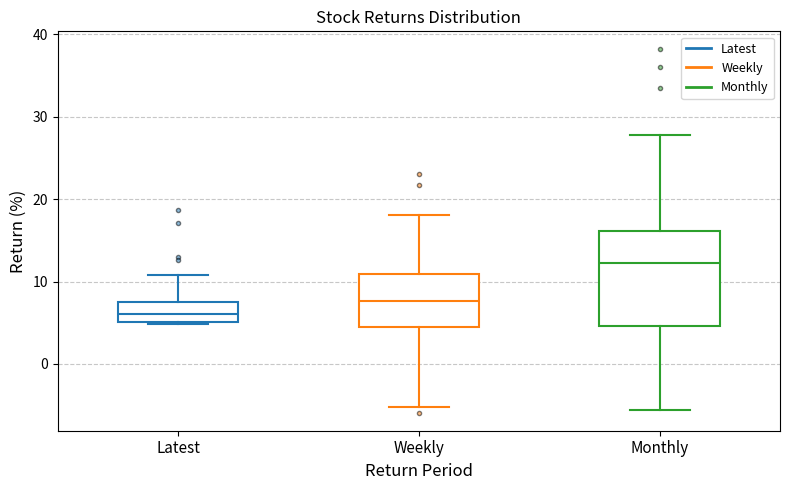

Where does the lower whisker of the box for Weekly end on the y-axis? The values are not printed on the chart, so give them approximately, as read against the axis.

-5